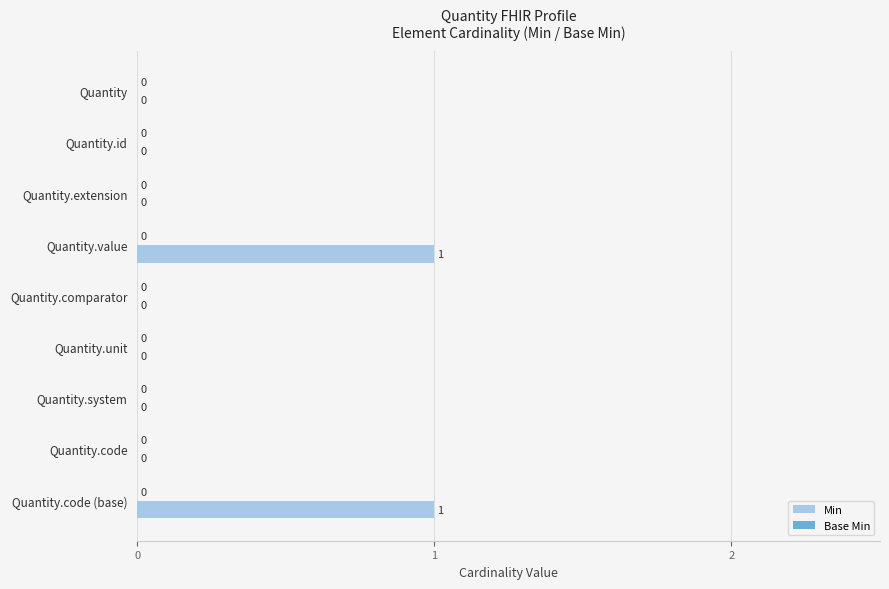

Is it true that the value at Quantity.code (base) is 1?

True